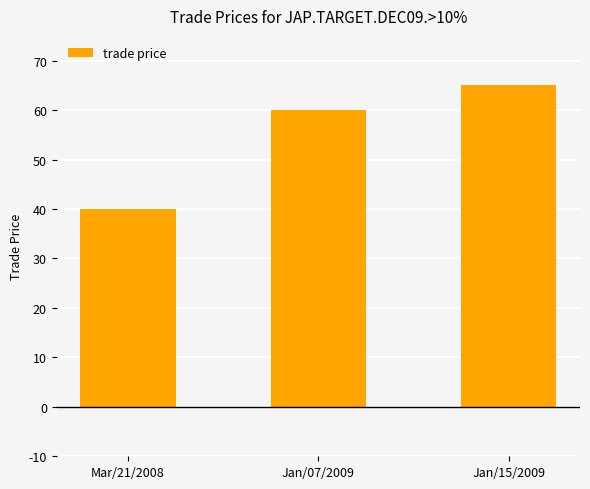

The value at Jan/07/2009 is 60. True or false?

True